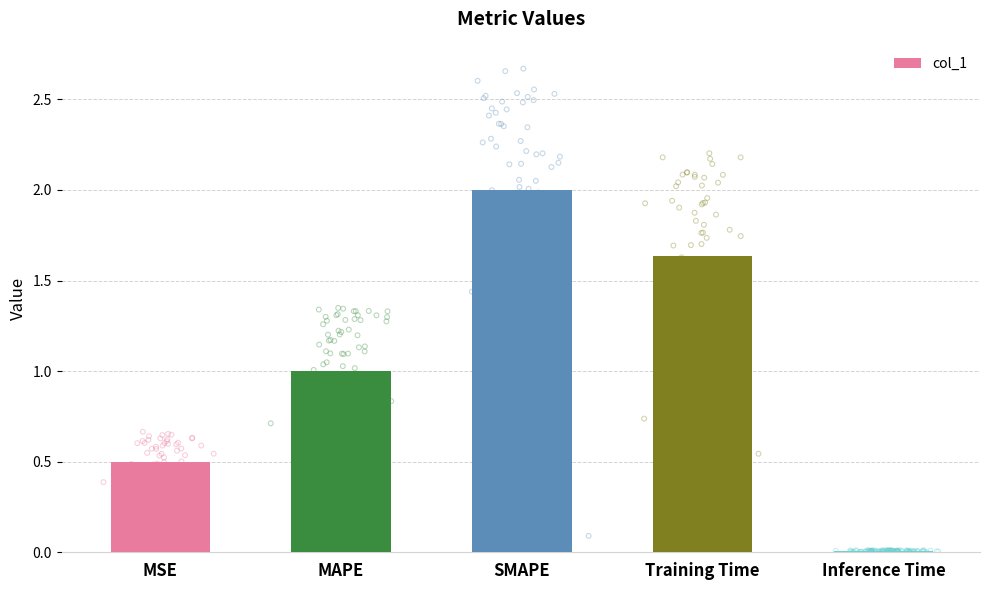

Between Inference Time and MSE, which is larger?

MSE